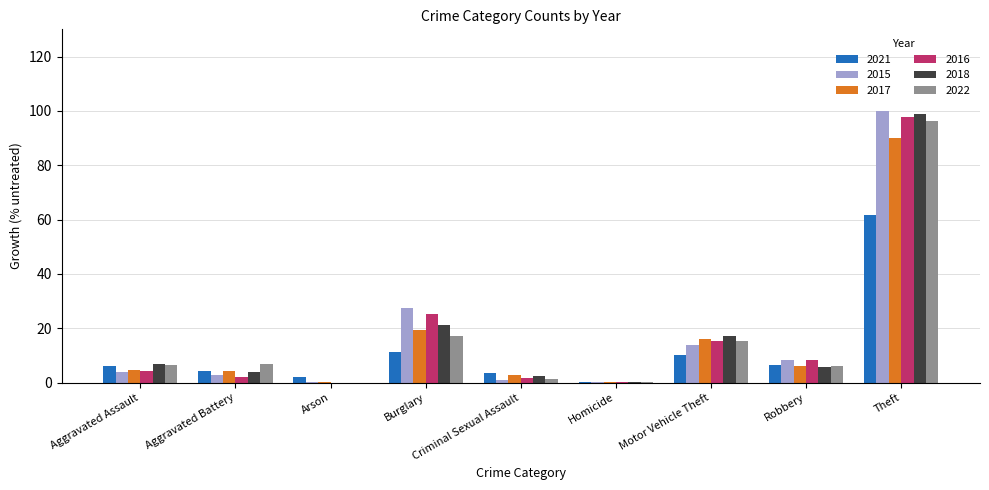

How many groups of bars are there?

9